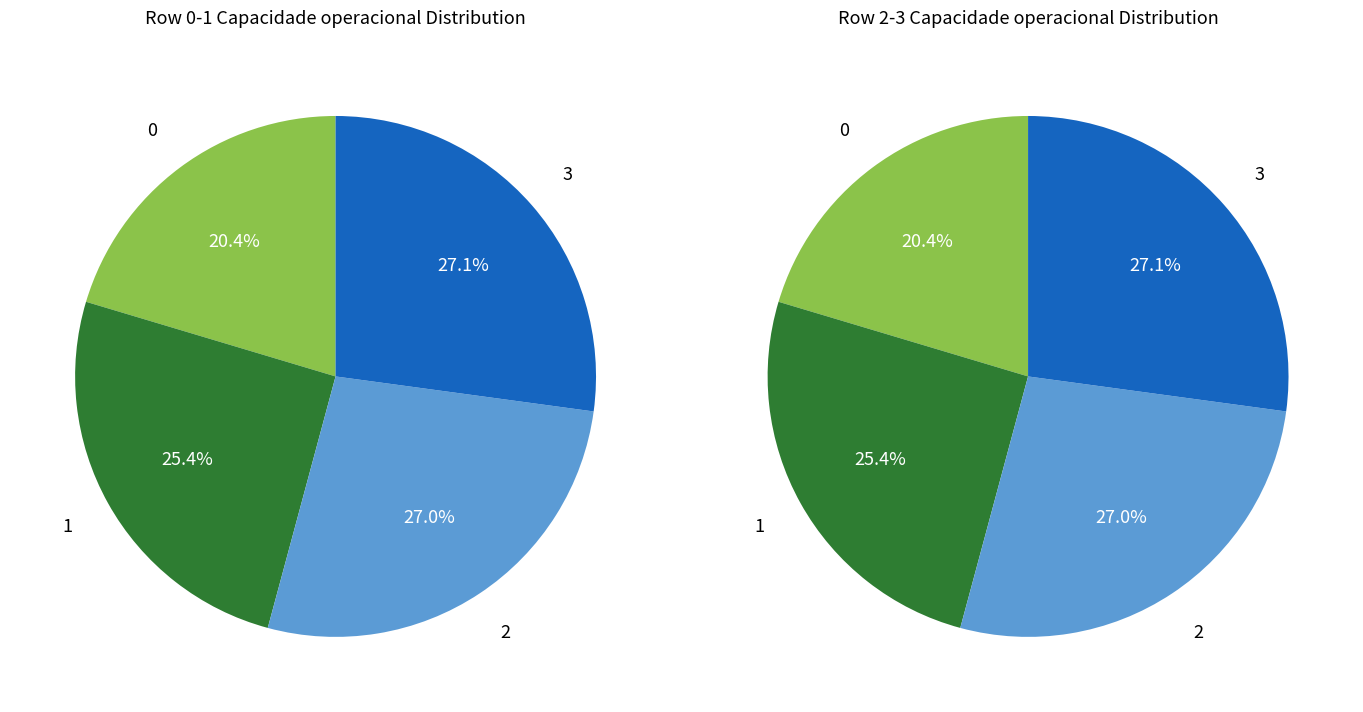

Do 0 and 3 together represent more than half of the pie?

No